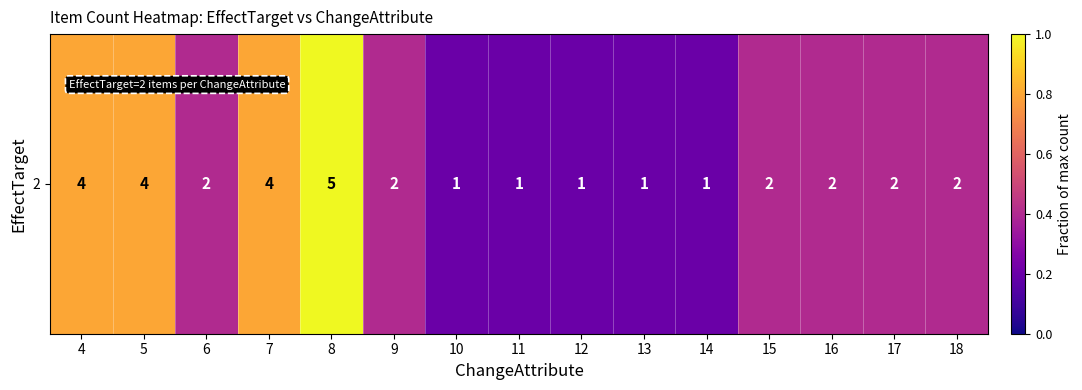

What is the average value?

0.5